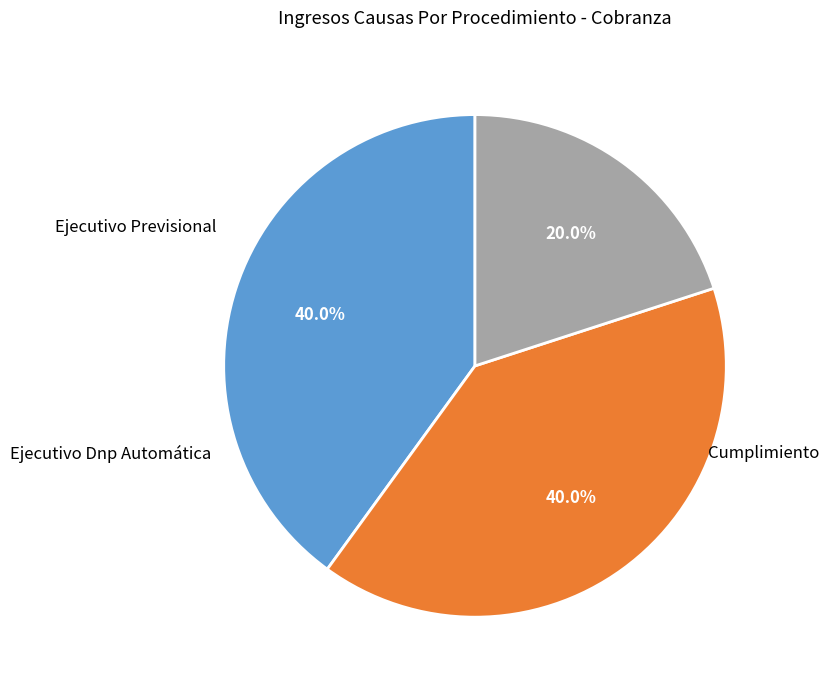

Does any single category account for the majority?

No